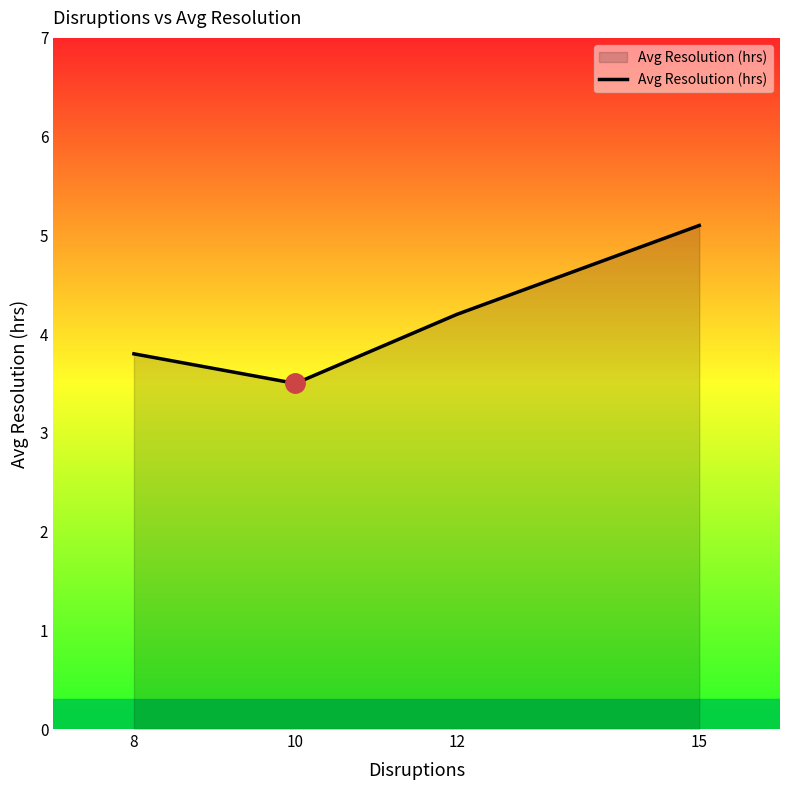

What is the sum of the values at 12 and 10?

7.7